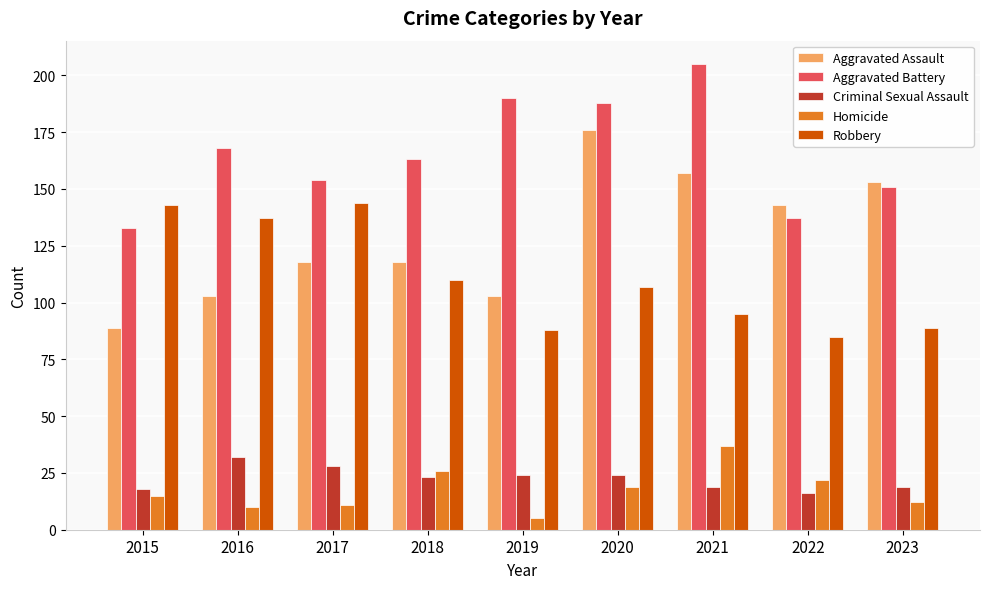

What is the value of the Aggravated Assault bar at the 8th from the left?

143